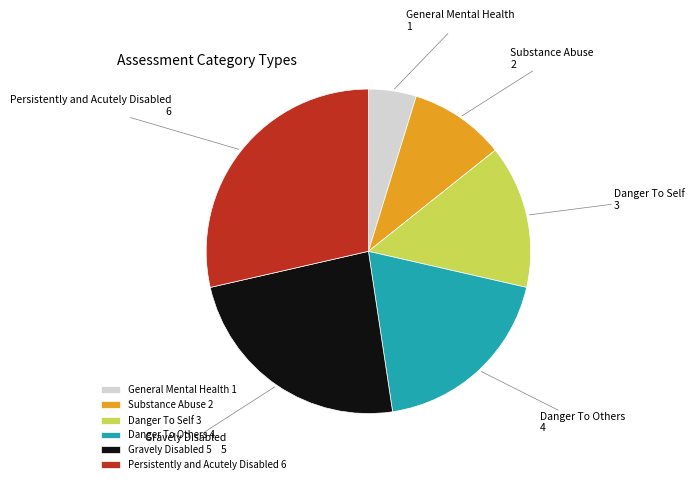

Is there any slice that represents more than half of the pie?

No